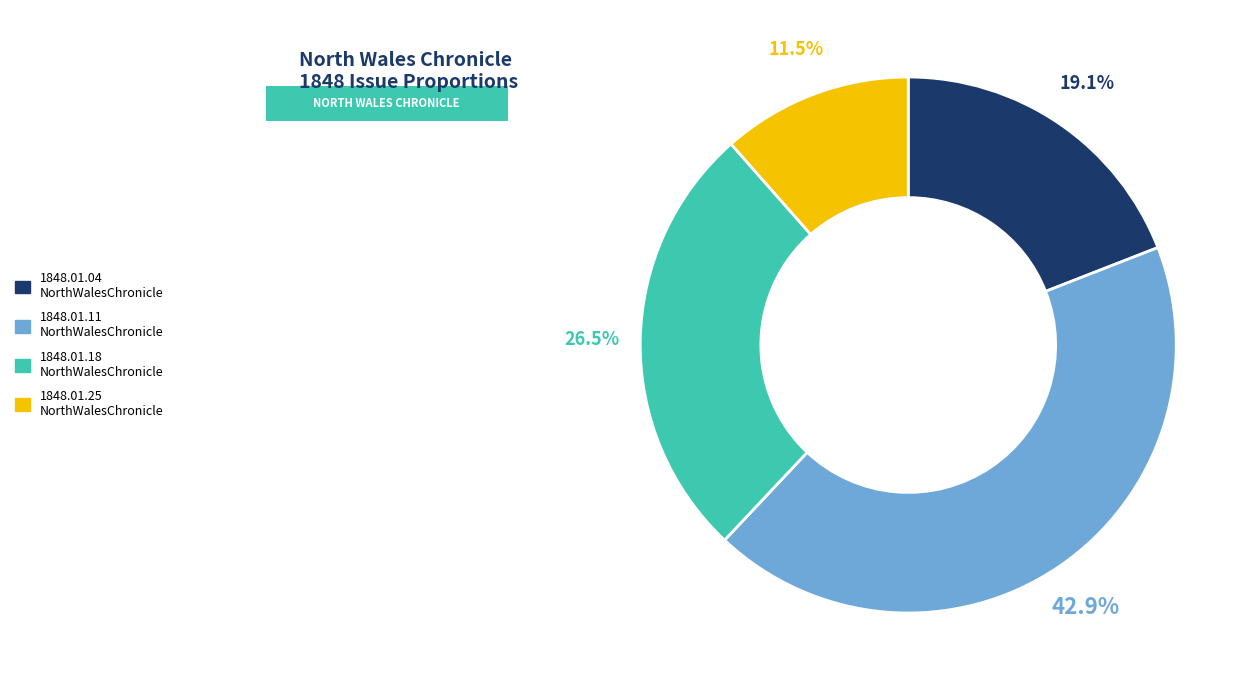

Does any single category account for the majority?

No